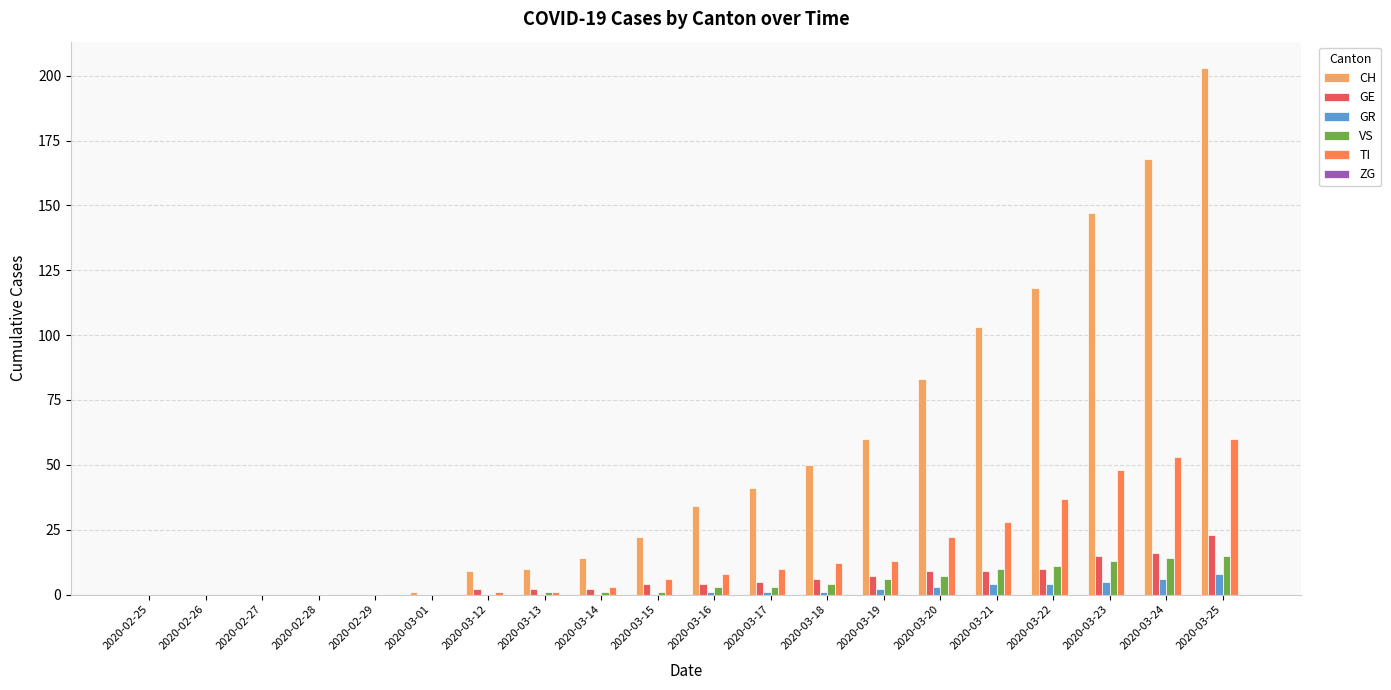

At which label does CH reach its peak?

2020-03-25